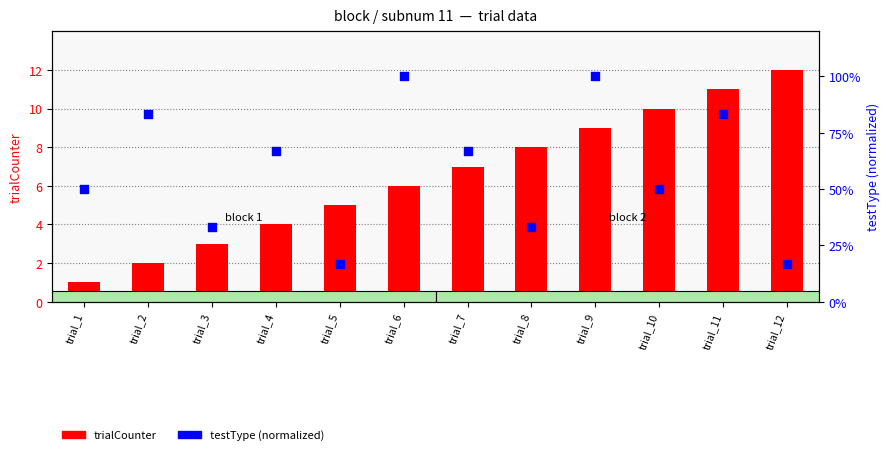

At which category is the sum across all series the highest?

trial_9